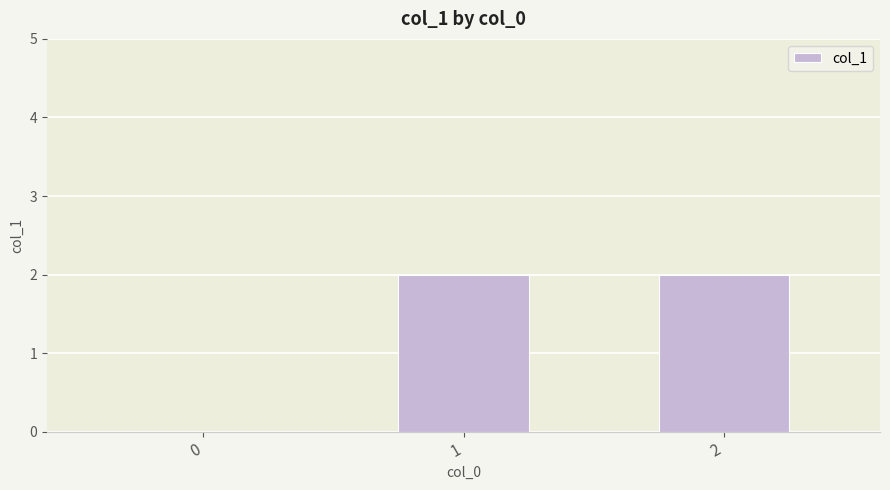

The value at 0 is 1. True or false?

False